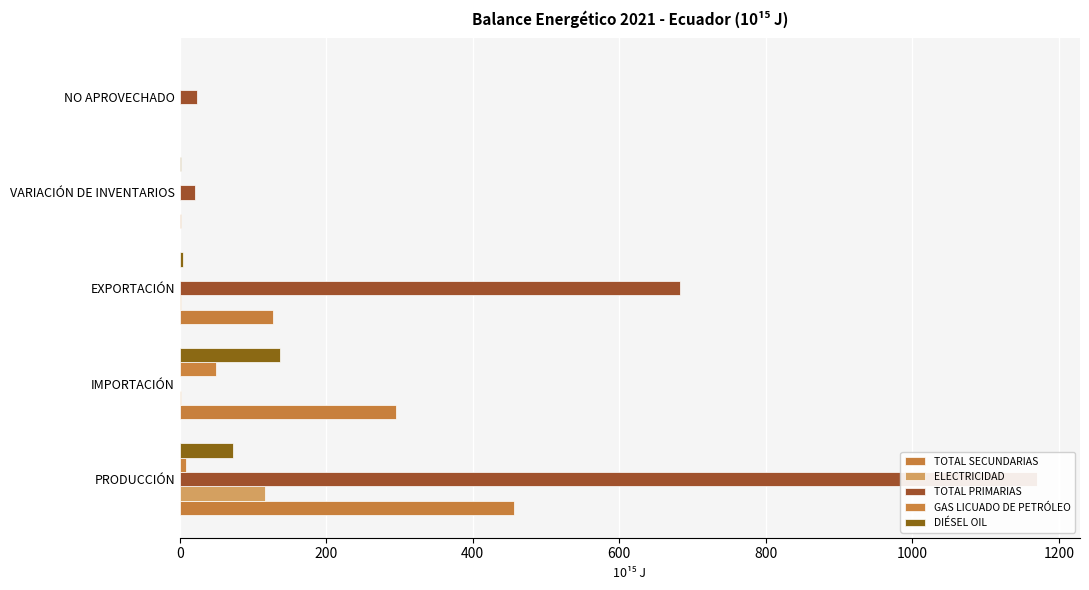

Is the value of ELECTRICIDAD at IMPORTACIÓN greater than the value of TOTAL PRIMARIAS at PRODUCCIÓN?

No